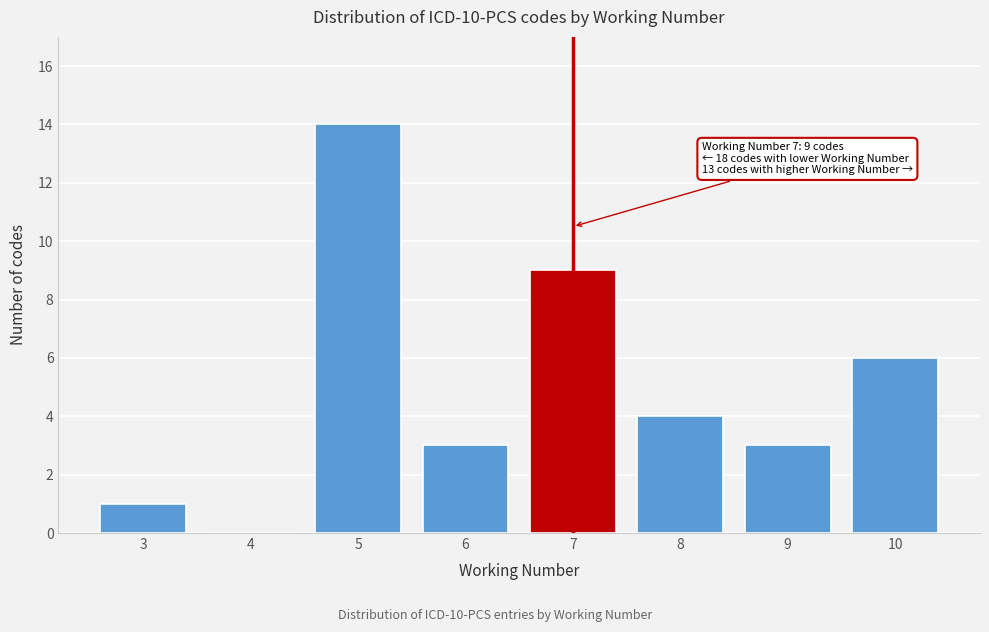

Reading left to right, extract all data points from this chart.

3=1	4=0	5=14	6=3	7=9	8=4	9=3	10=6